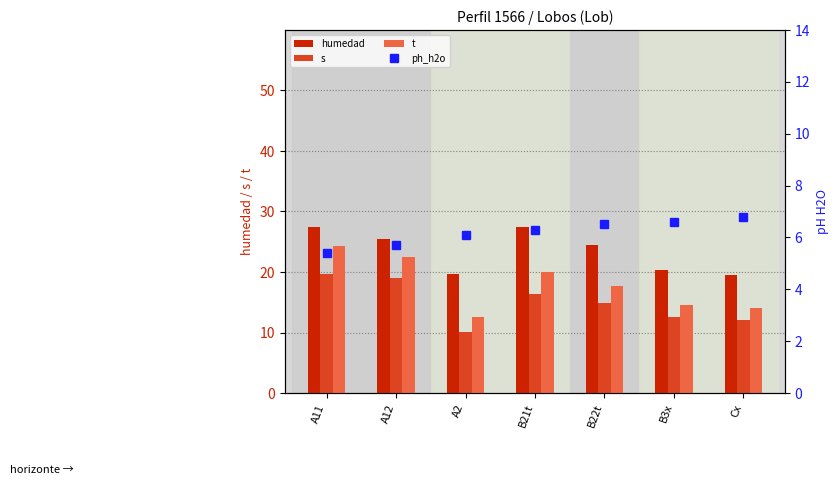

How many series are shown in this chart?

4